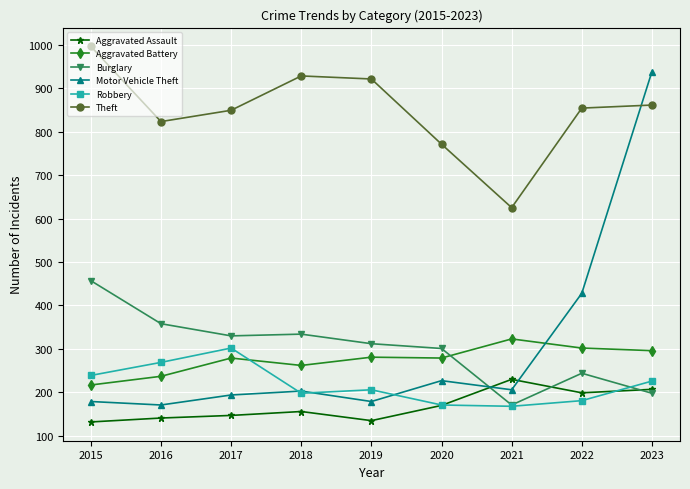

Which series has the largest total across all categories?

Theft